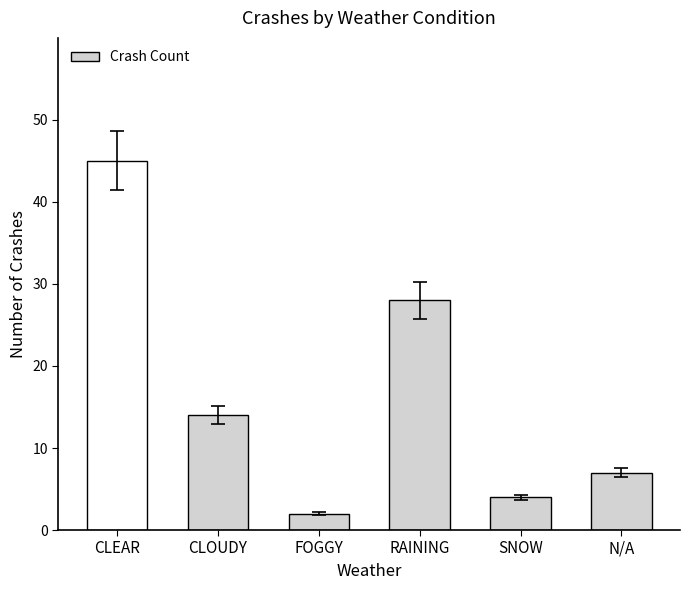

Where does the data first go above 14?

CLEAR